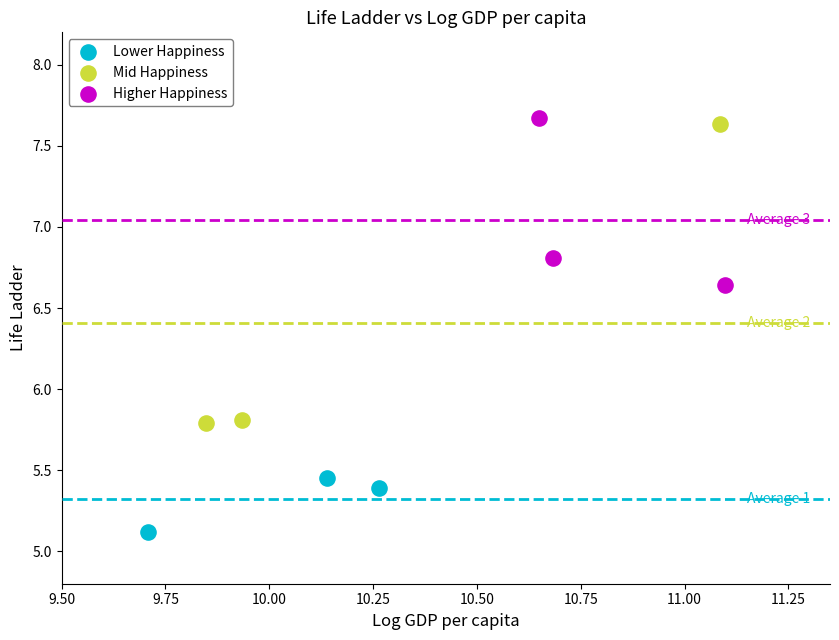

What are all the series names shown in the legend?

Lower Happiness, Mid Happiness, Higher Happiness